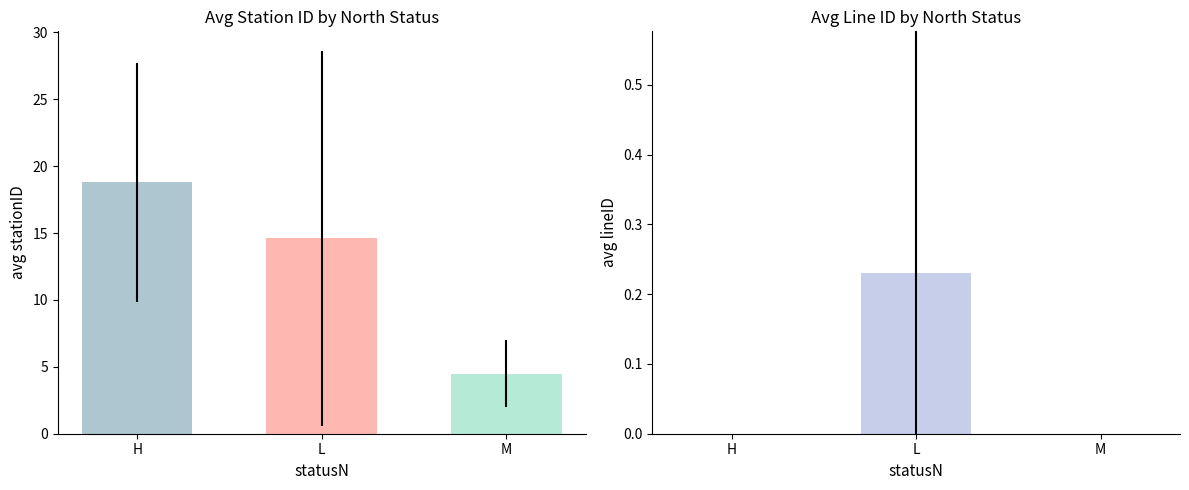

Count the number of categories in the chart.

3